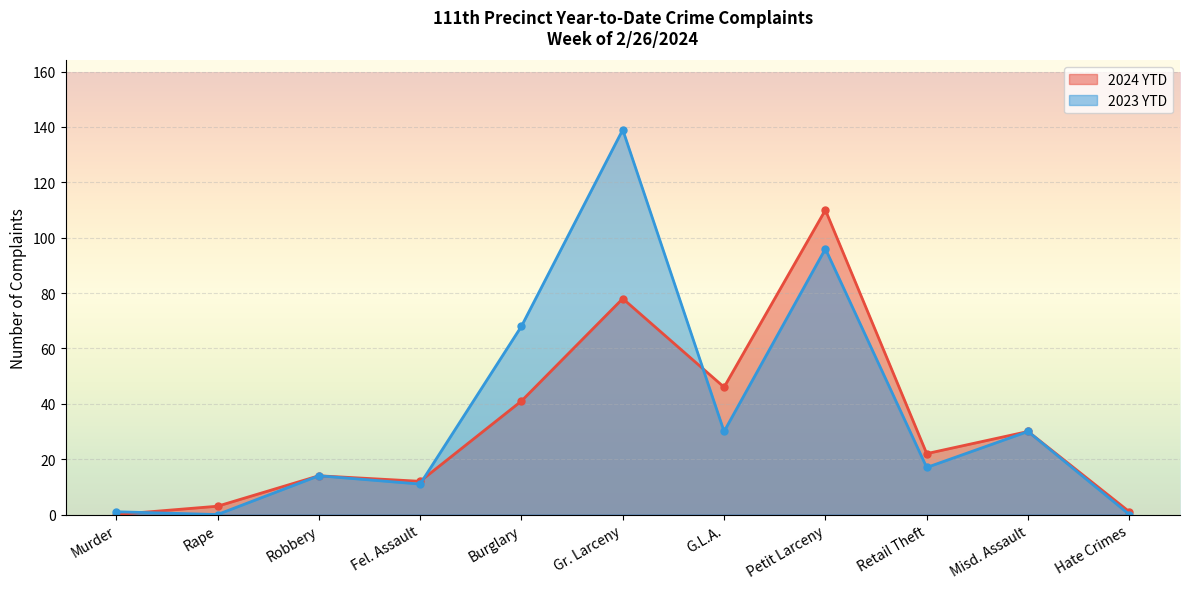

What is the total value across all series at Robbery?

28